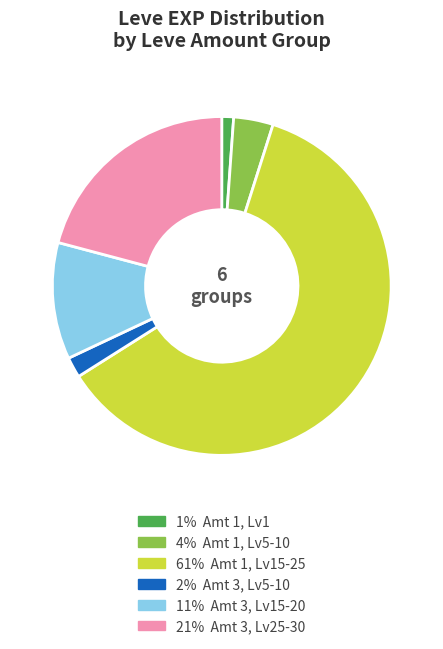

Which category has the smallest portion of the pie?

1% Amt 1, Lv1